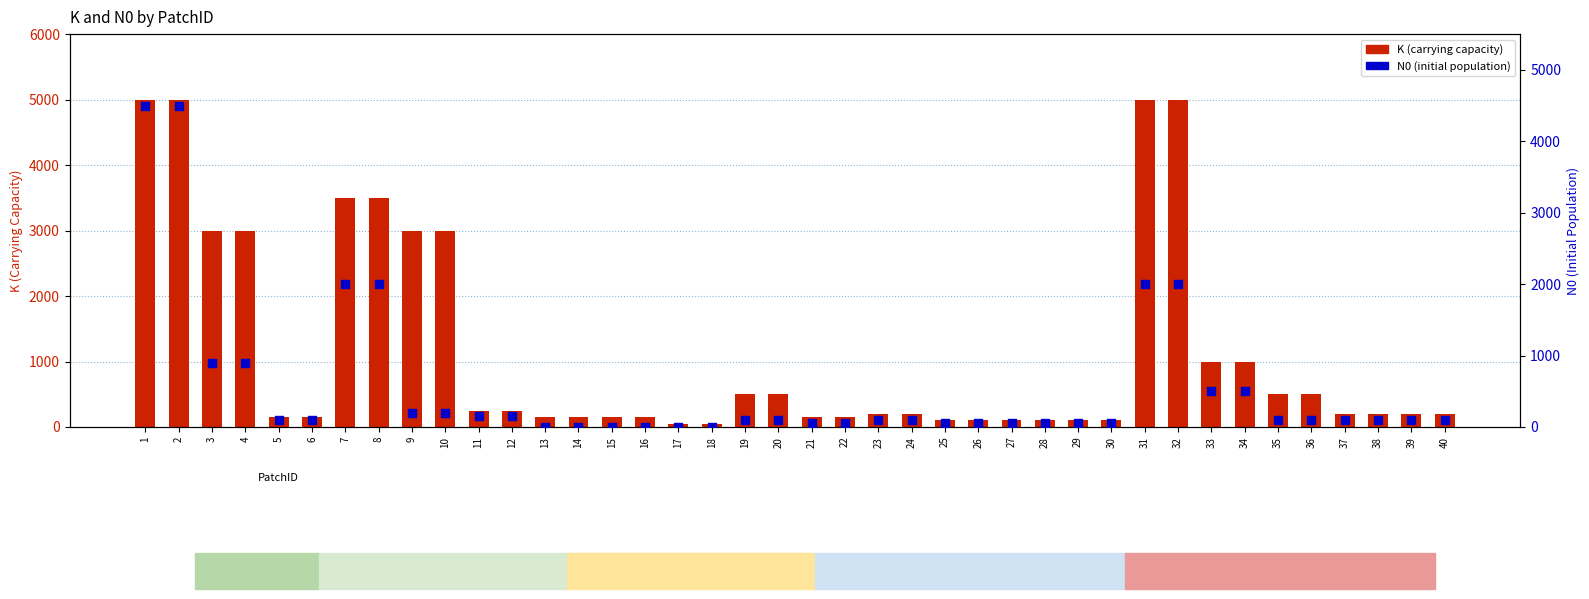

What is the total value across all series at 6?

250